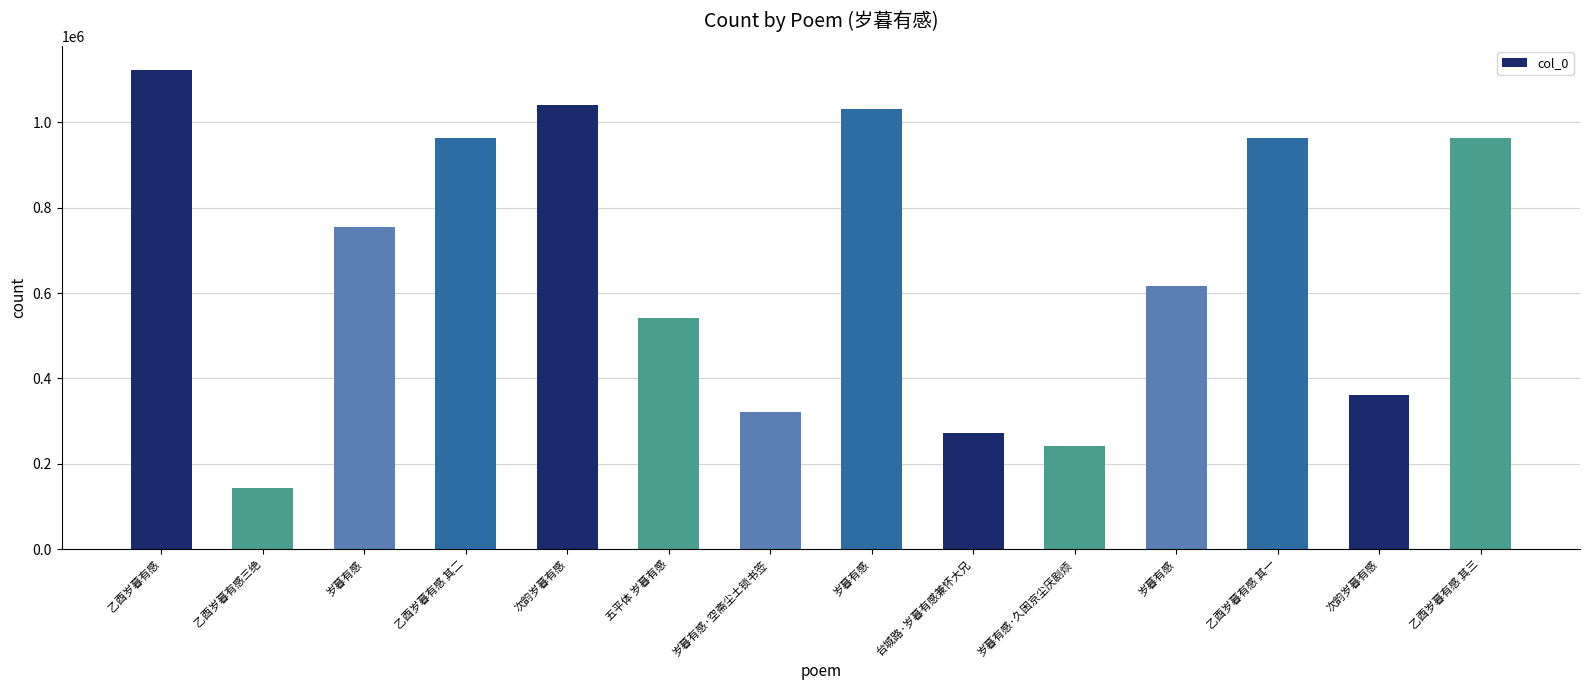

Reading right to left, extract all data points from this chart.

乙酉岁暮有感 其三=963109	次韵岁暮有感=361768	乙酉岁暮有感 其一=963107	岁暮有感=616703	岁暮有感·久困京尘厌剧烦=241454	台城路·岁暮有感兼怀大兄=271593	岁暮有感=1030762	岁暮有感·空斋尘土锁书签=322184	五平体 岁暮有感=540469	次韵岁暮有感=1040096	乙酉岁暮有感 其二=963108	岁暮有感=753798	乙酉岁暮有感三绝=143988	乙酉岁暮有感=1122713